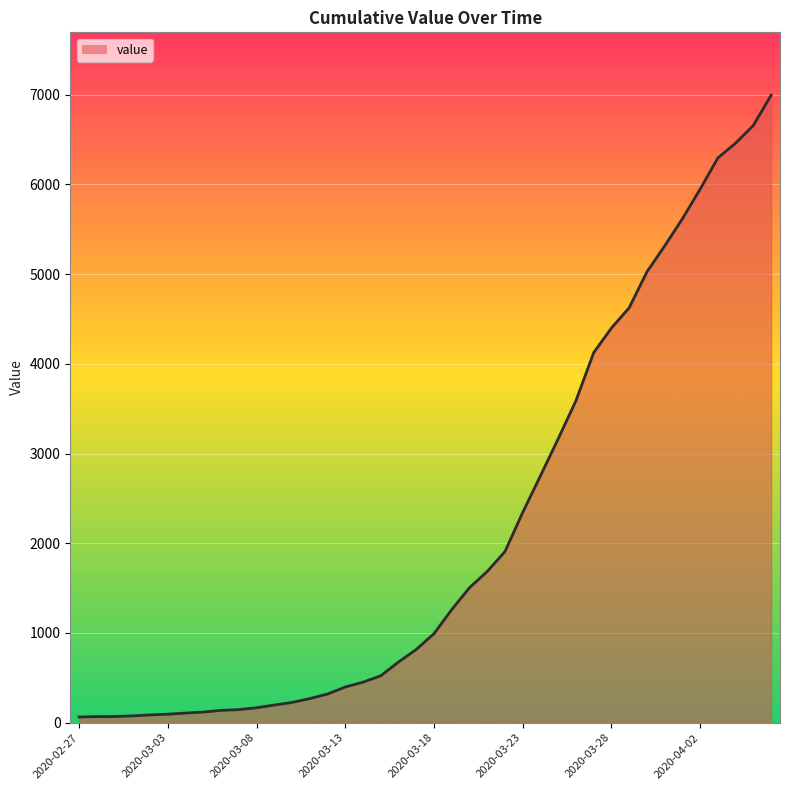

Where does the data first go above 993?

21